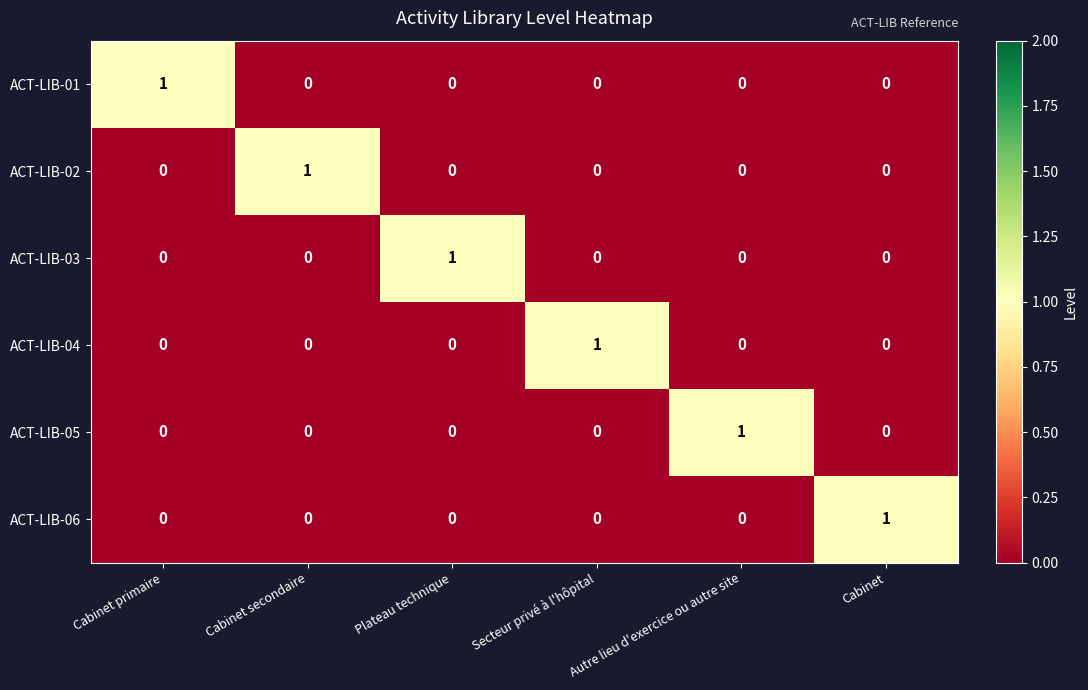

What is the total value across all series at Autre lieu d'exercice ou autre site?

1